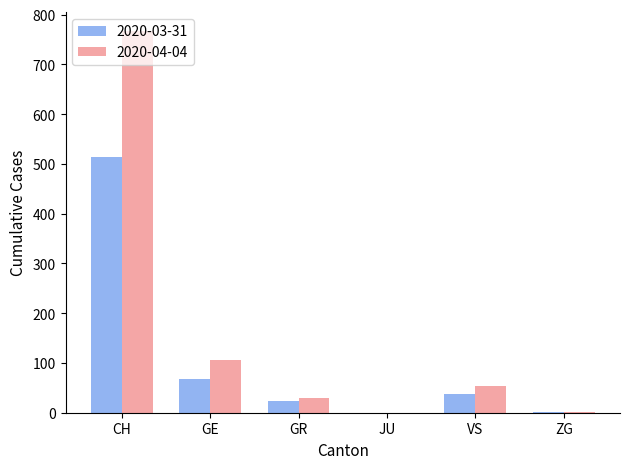

Between GE and GR, which series saw the biggest shift?

2020-04-04